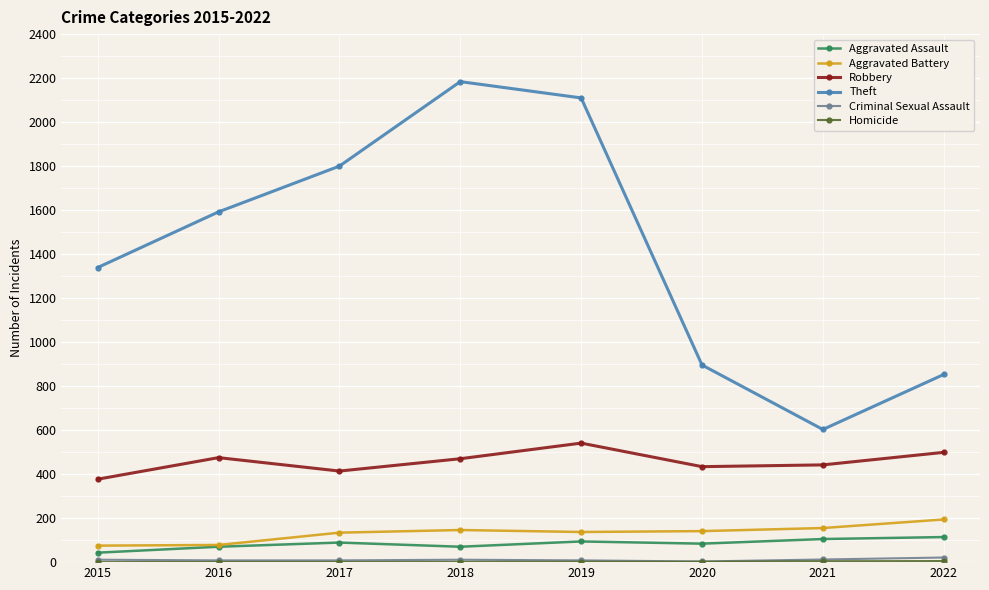

What is the sum of all Robbery values?

3652